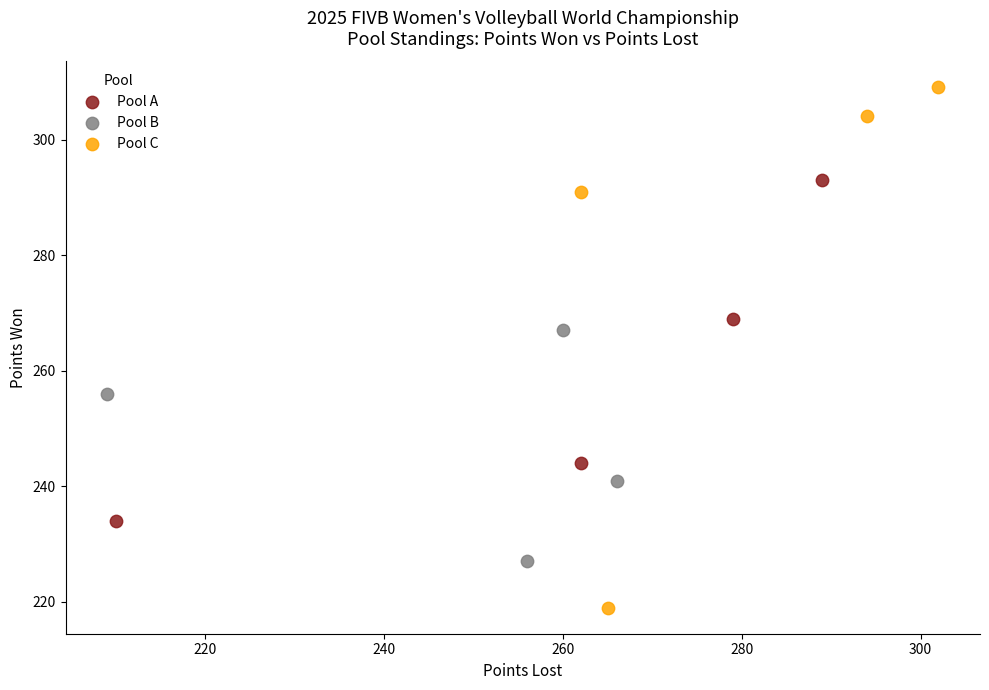

Which series has the widest spread of Y values?

Pool C